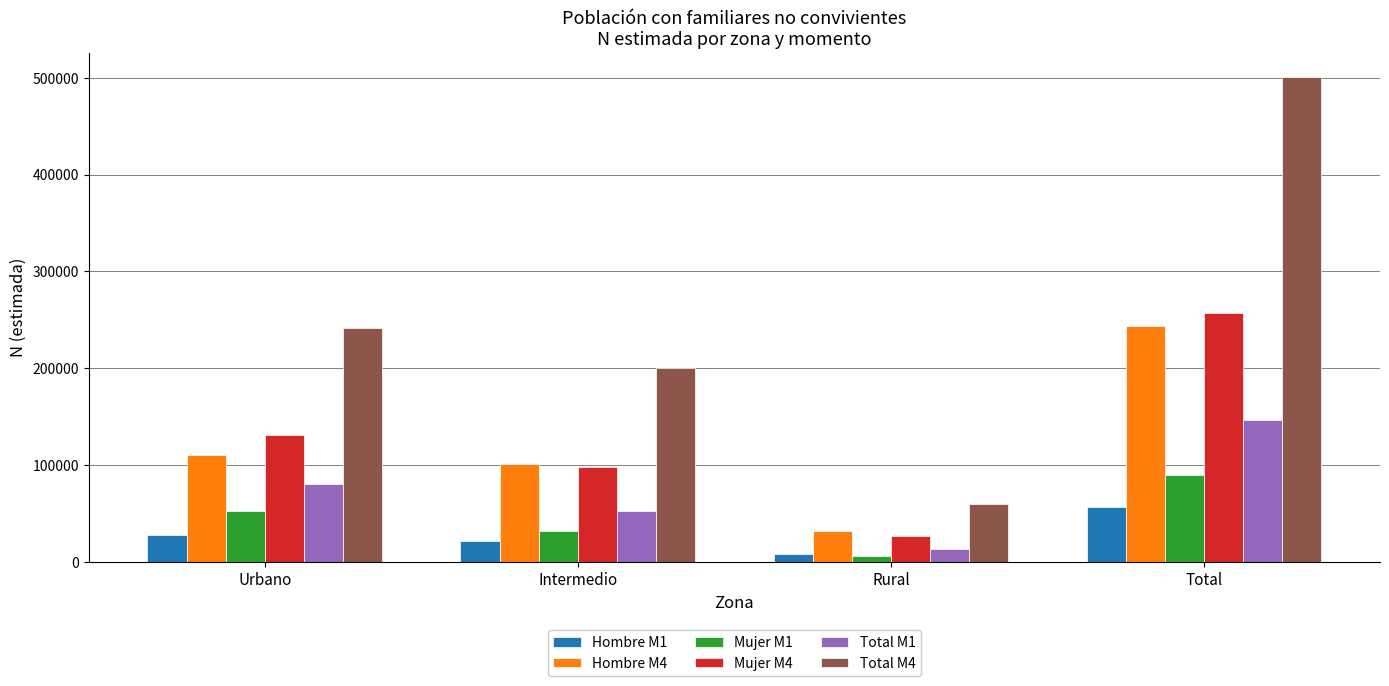

How many bars are there in each group?

6